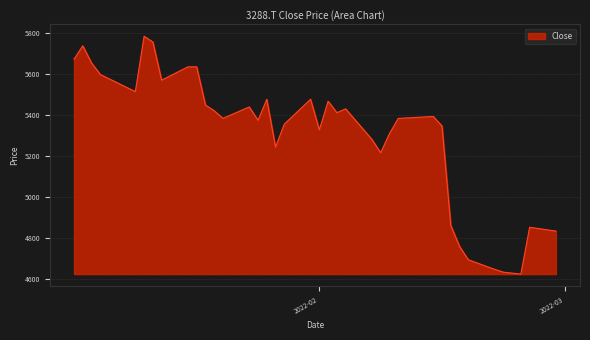

What is the average value?

5314.9